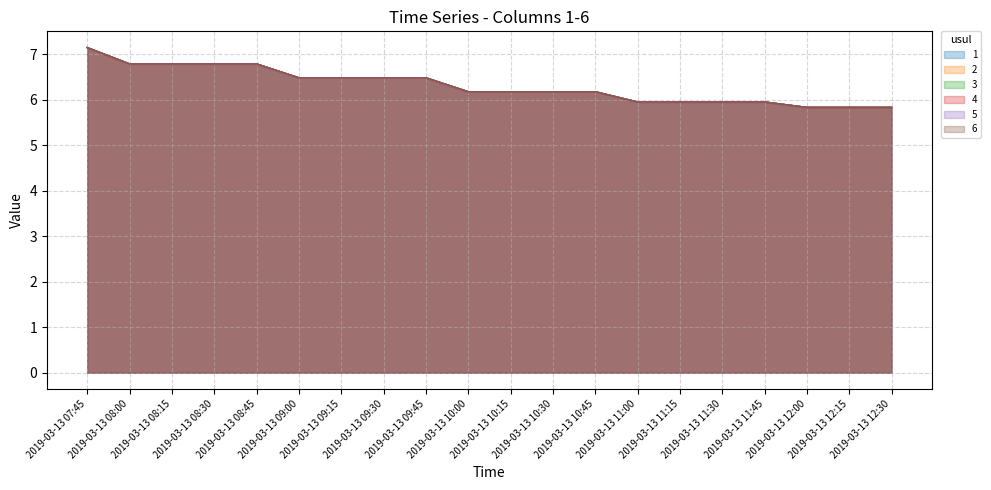

What is the sum of all 5 values?

126.3